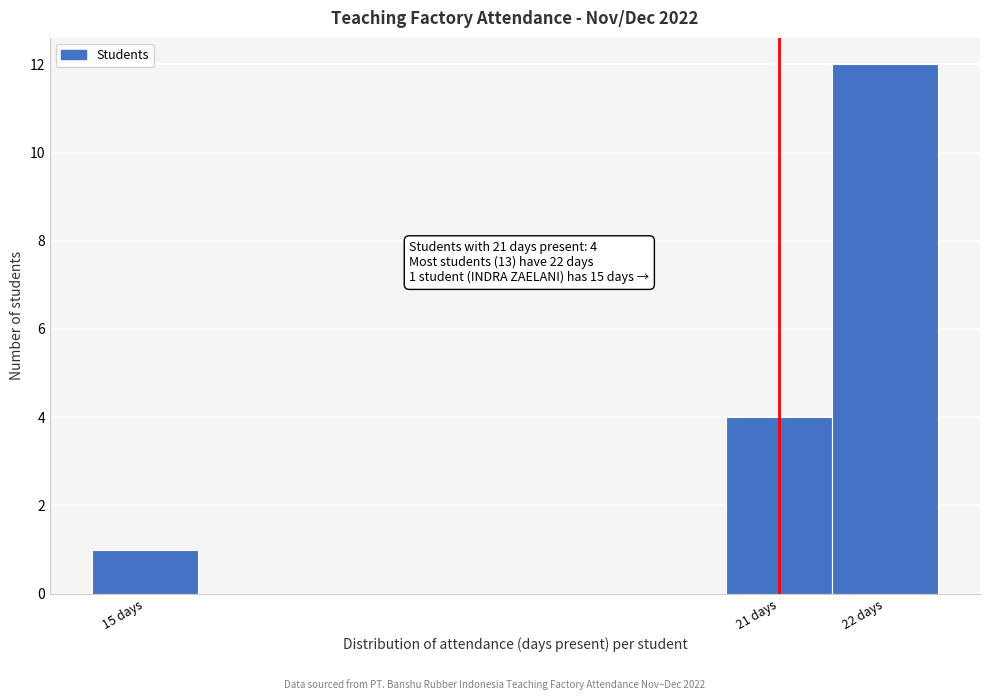

Which range on the x-axis has the tallest bar?

21.5 to 22.5